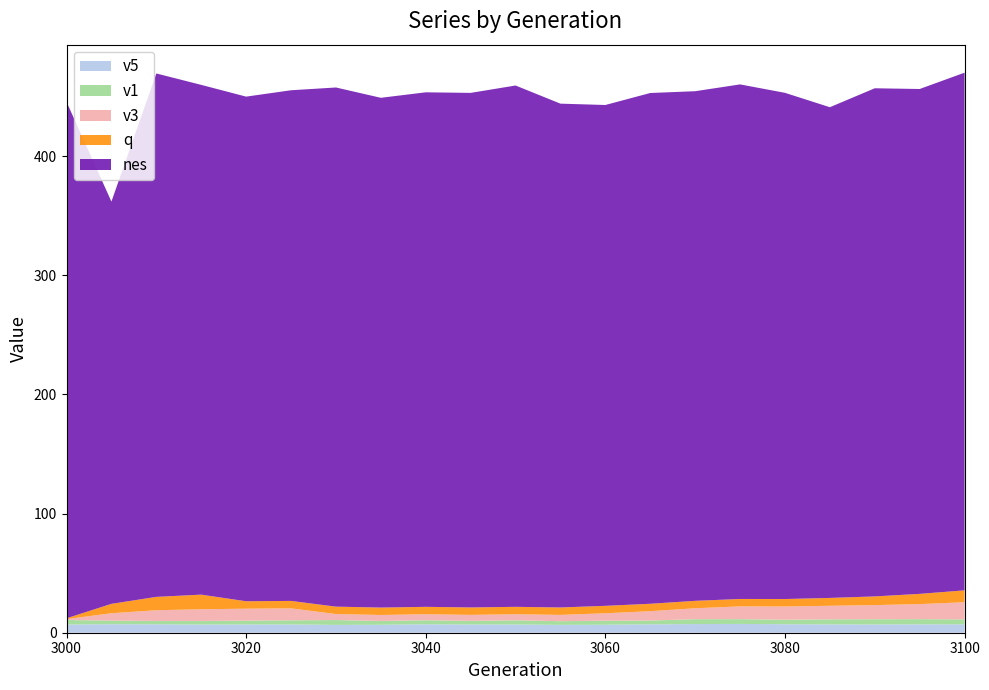

Does the chart have visible grid lines?

No